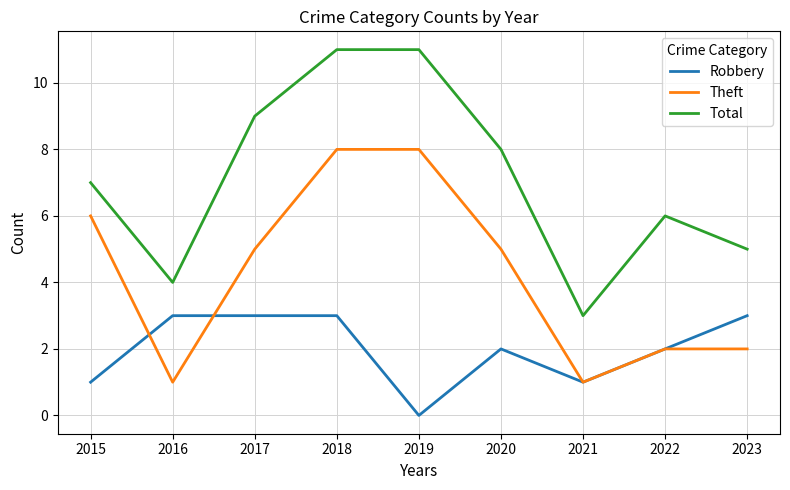

Reading right to left, transcribe all the data shown in this chart.

Robbery: 2023=3	2022=2	2021=1	2020=2	2019=0	2018=3	2017=3	2016=3	2015=1
Theft: 2023=2	2022=2	2021=1	2020=5	2019=8	2018=8	2017=5	2016=1	2015=6
Total: 2023=5	2022=6	2021=3	2020=8	2019=11	2018=11	2017=9	2016=4	2015=7